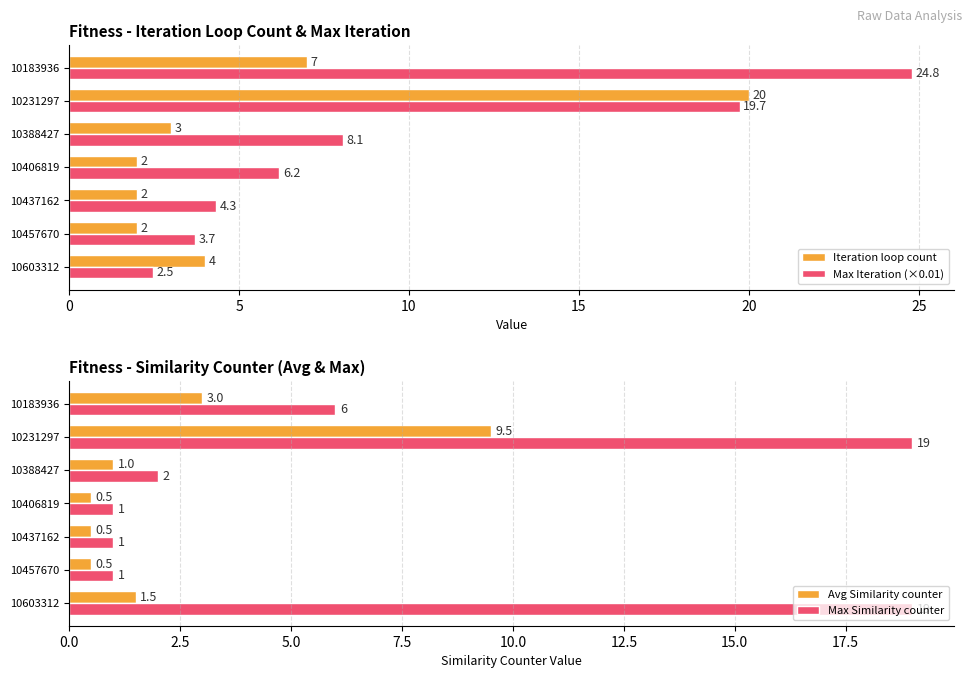

Between 30 and 0, which is larger?

30